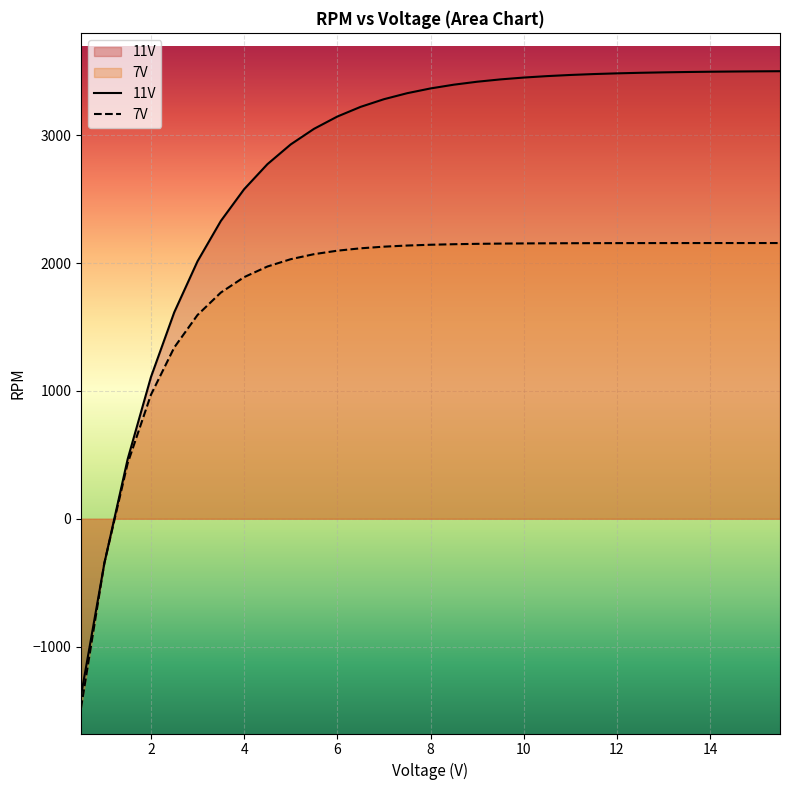

What is the difference between the highest and lowest values at 4.0?

687.7